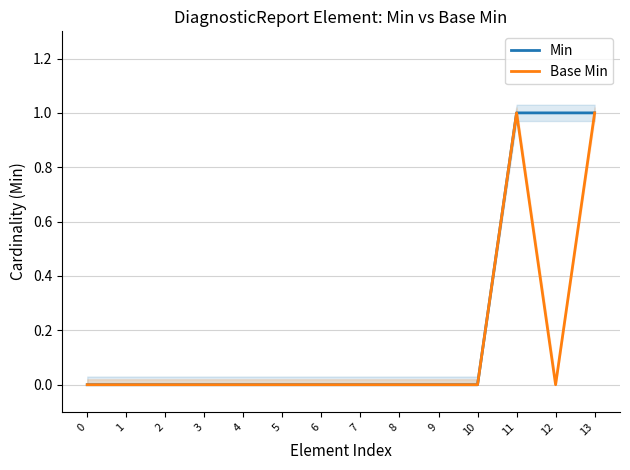

At which category does Base Min reach its first local peak?

11